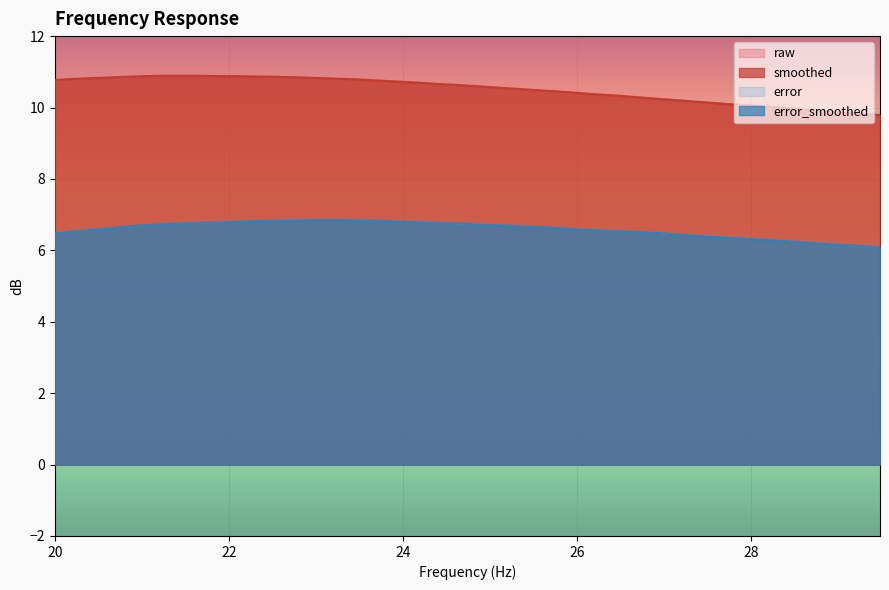

Rank the categories by error_smoothed value from highest to lowest.

22.99, 23.22, 22.76, 23.45, 22.54, 23.69, 22.31, 23.92, 22.09, 24.16, 21.87, 21.66, 24.4, 21.44, 24.65, 21.23, 24.89, 21.02, 25.14, 25.39, 20.81, 25.65, 20.61, 25.91, 20.4, 26.16, 26.43, 20.2, 26.69, 26.96, 20.0, 27.23, 27.5, 27.77, 28.05, 28.33, 28.62, 28.9, 29.19, 29.48